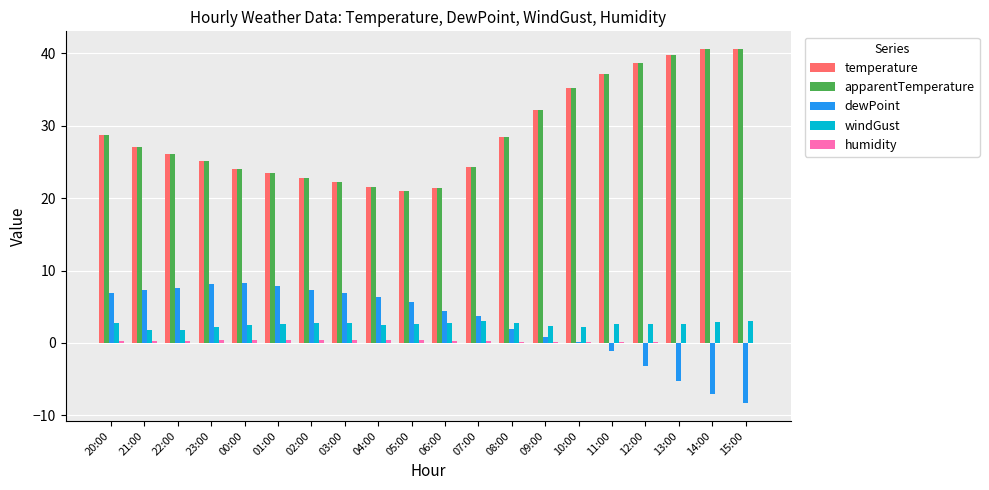

How many categories are shown in the chart?

20